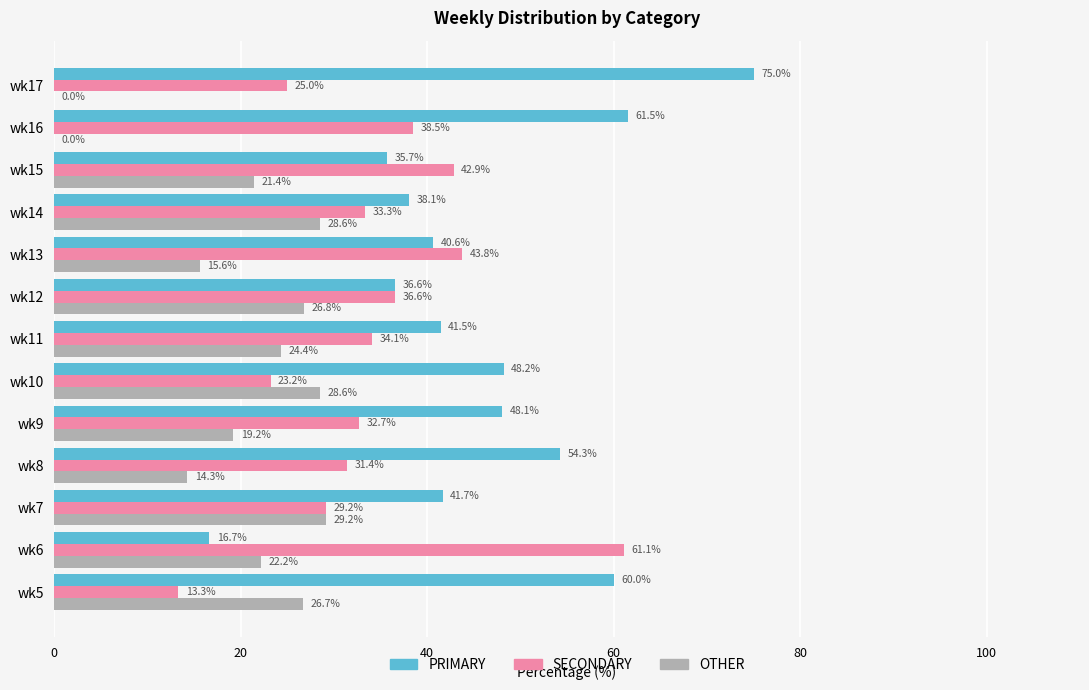

Which series has the largest total across all categories?

PRIMARY